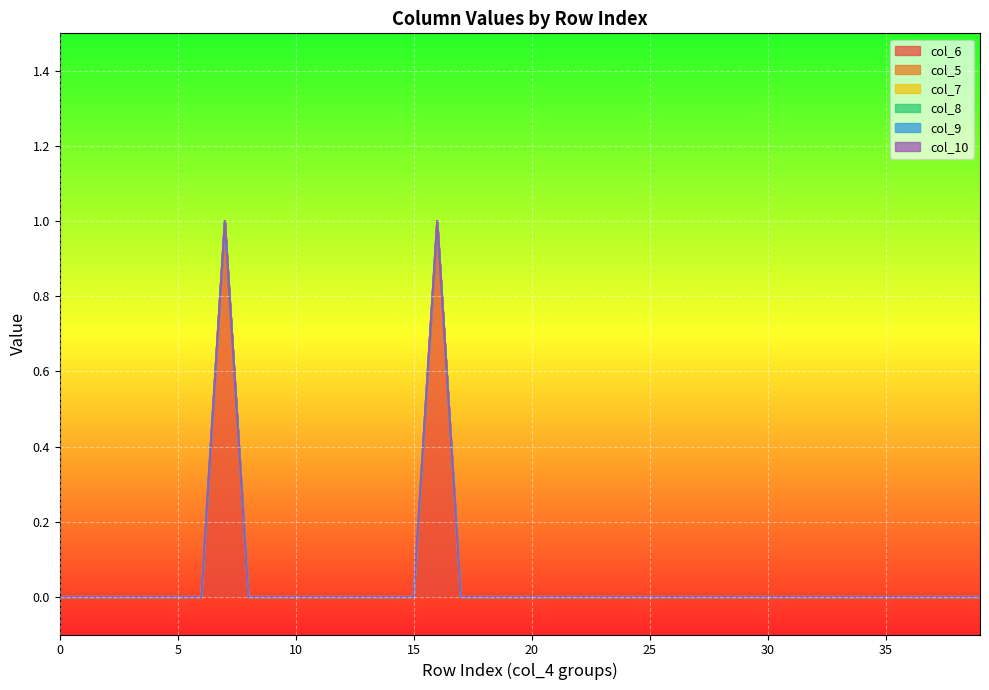

Between 13 and 0, which is larger?

13